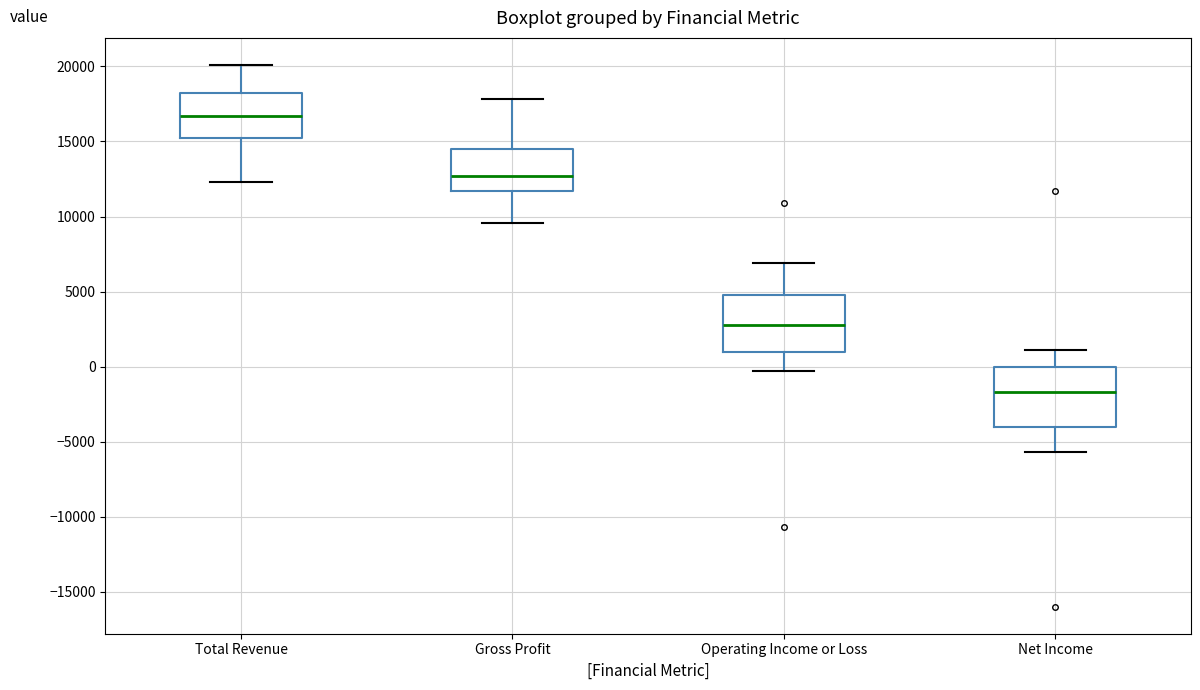

Which box's median line is the highest?

Total Revenue